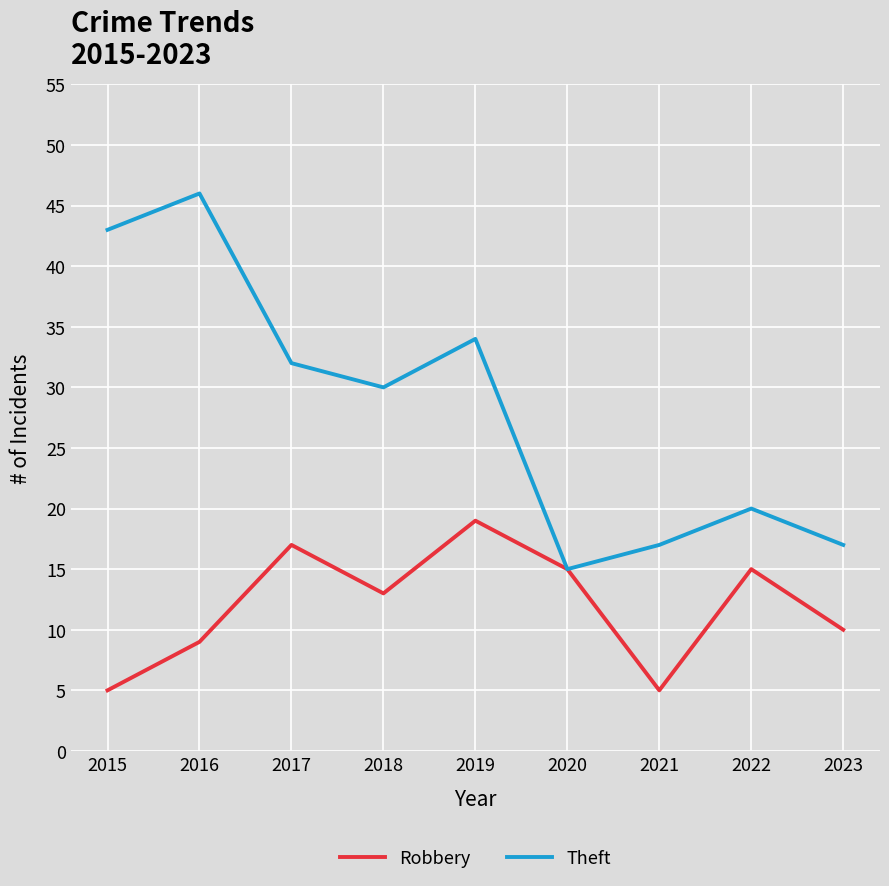

Rank the series by their average value, from highest to lowest.

Theft, Robbery